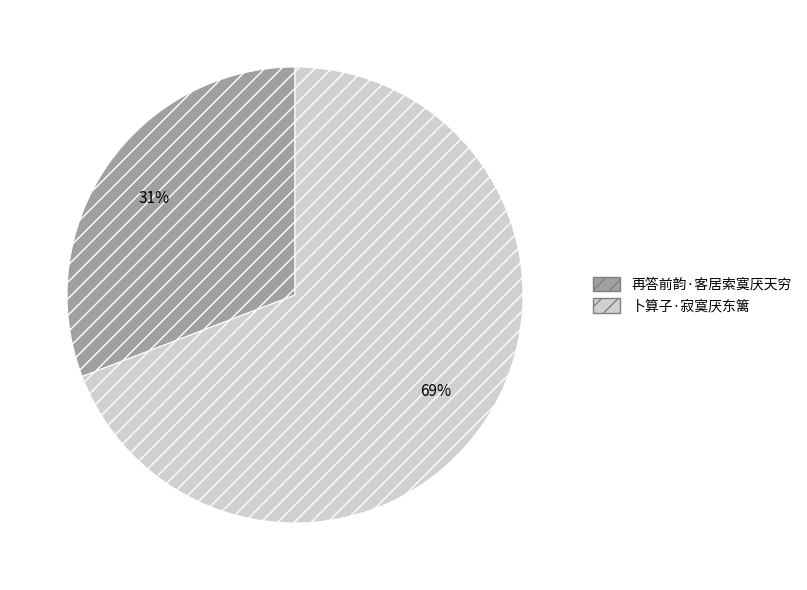

What is the largest slice in the pie chart?

卜算子·寂寞厌东篱